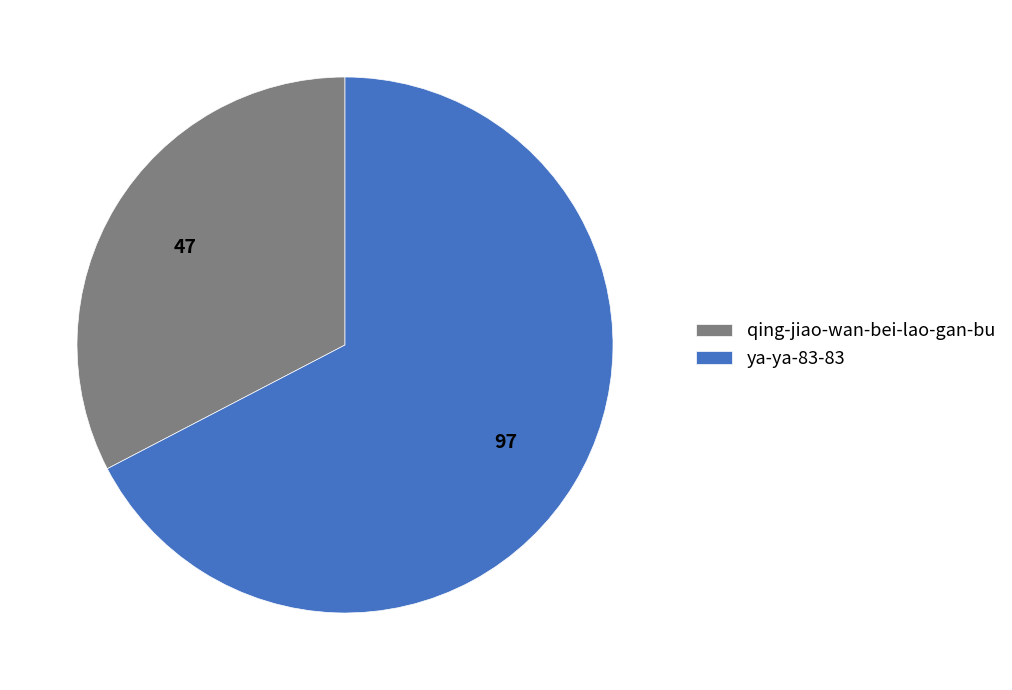

Combined, do ya-ya-83-83 and qing-jiao-wan-bei-lao-gan-bu account for over 50%?

Yes